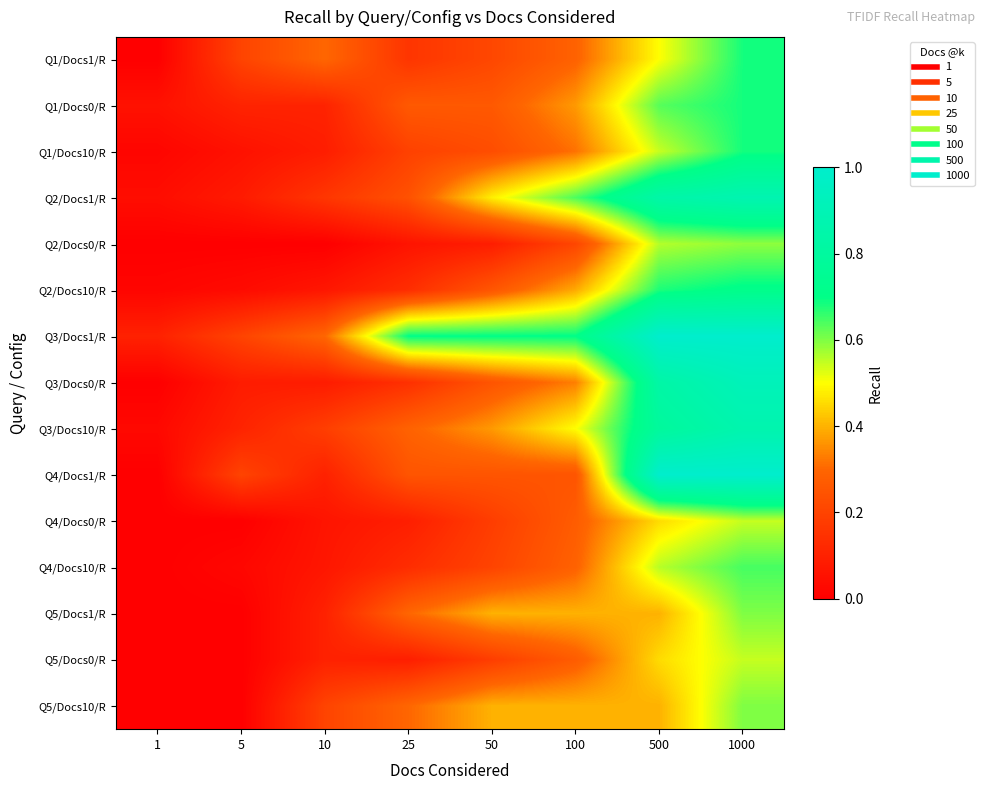

Reading right to left, what are all the values shown in this chart?

Q1/Docs1/R: 1000=0.7	500=0.5	100=0.3	50=0.2	25=0.2	10=0.3	5=0.2	1=0.0
Q1/Docs0/R: 1000=0.7	500=0.6	100=0.4	50=0.3	25=0.3	10=0.1	5=0.1	1=0.1
Q1/Docs10/R: 1000=0.7	500=0.5	100=0.3	50=0.2	25=0.2	10=0.1	5=0.1	1=0.0
Q2/Docs1/R: 1000=0.9	500=0.8	100=0.6	50=0.5	25=0.2	10=0.2	5=0.1	1=0.0
Q2/Docs0/R: 1000=0.6	500=0.6	100=0.2	50=0.1	25=0.1	10=0.0	5=0.0	1=0.0
Q2/Docs10/R: 1000=0.7	500=0.7	100=0.4	50=0.3	25=0.1	10=0.1	5=0.0	1=0.0
Q3/Docs1/R: 1000=1.0	500=1.0	100=0.7	50=0.7	25=0.7	10=0.3	5=0.2	1=0.1
Q3/Docs0/R: 1000=0.9	500=0.8	100=0.3	50=0.2	25=0.1	10=0.1	5=0.1	1=0.0
Q3/Docs10/R: 1000=0.9	500=0.8	100=0.5	50=0.4	25=0.3	10=0.2	5=0.1	1=0.0
Q4/Docs1/R: 1000=1.0	500=1.0	100=0.2	50=0.2	25=0.2	10=0.1	5=0.2	1=0.0
Q4/Docs0/R: 1000=0.5	500=0.5	100=0.3	50=0.2	25=0.1	10=0.1	5=0.0	1=0.0
Q4/Docs10/R: 1000=0.6	500=0.6	100=0.3	50=0.2	25=0.1	10=0.1	5=0.0	1=0.0
Q5/Docs1/R: 1000=0.6	500=0.4	100=0.4	50=0.4	25=0.3	10=0.1	5=0.0	1=0.0
Q5/Docs0/R: 1000=0.5	500=0.5	100=0.3	50=0.2	25=0.1	10=0.1	5=0.0	1=0.0
Q5/Docs10/R: 1000=0.6	500=0.4	100=0.4	50=0.4	25=0.3	10=0.2	5=0.0	1=0.0